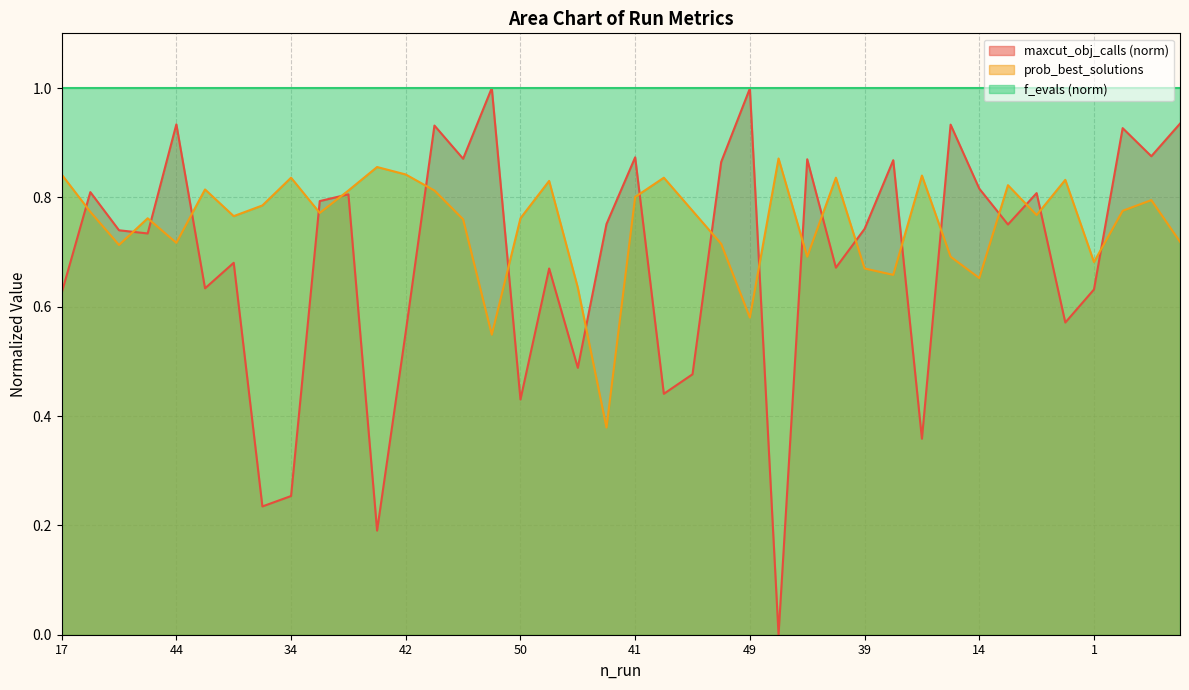

Which series has the largest range (max minus min)?

maxcut_obj_calls (norm)